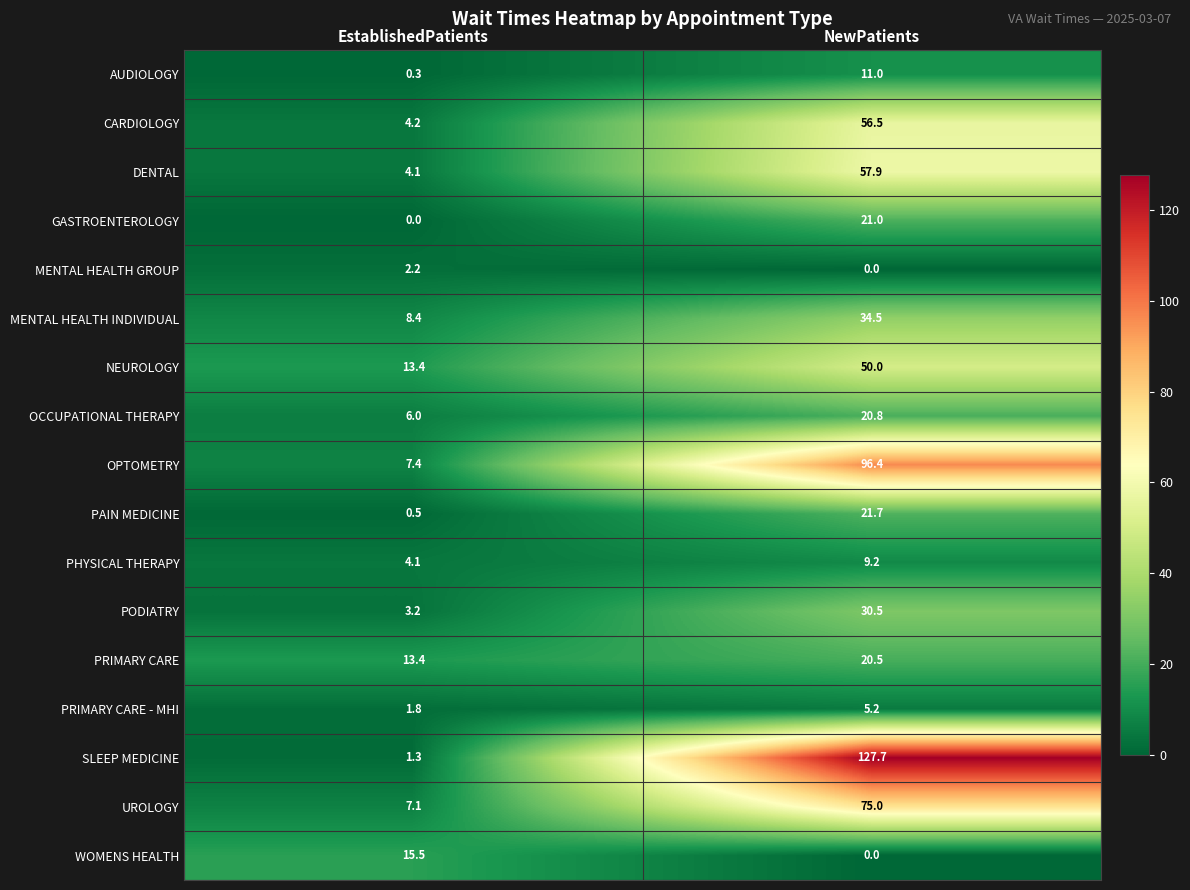

How many data points in AUDIOLOGY are less than 11?

1